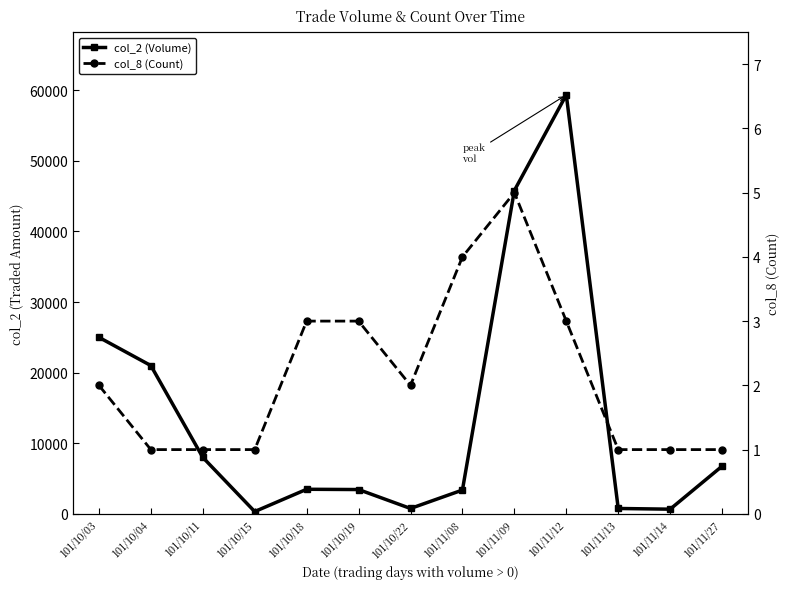

Is this an area chart (filled region under the line)?

No